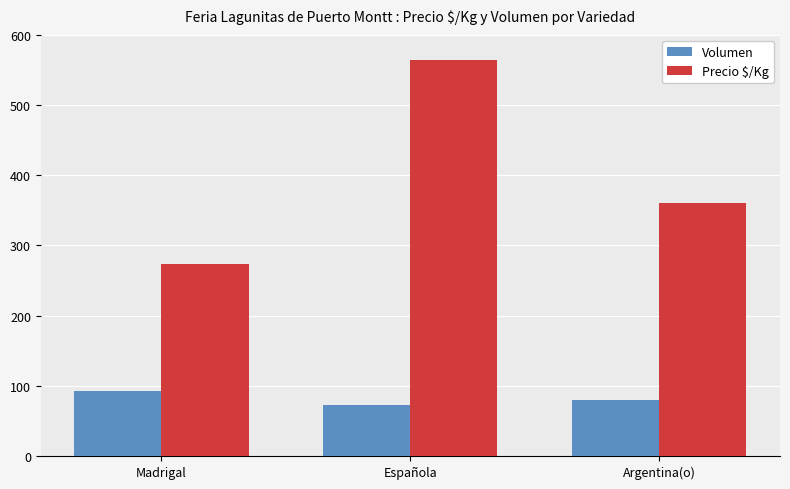

The Volumen series shows 45.2 at Argentina(o). True or false?

False